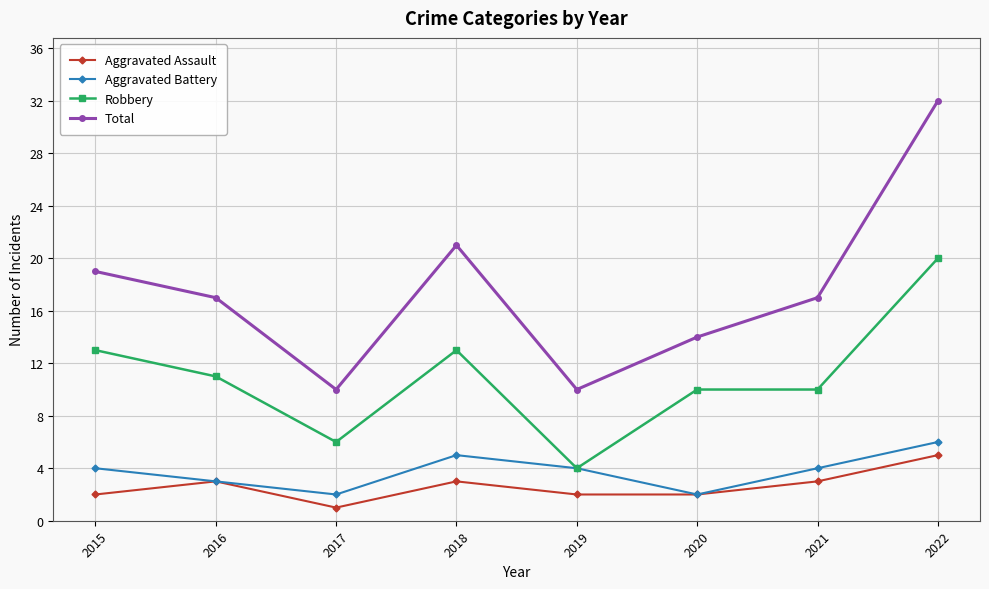

Count the number of data series in this chart.

4